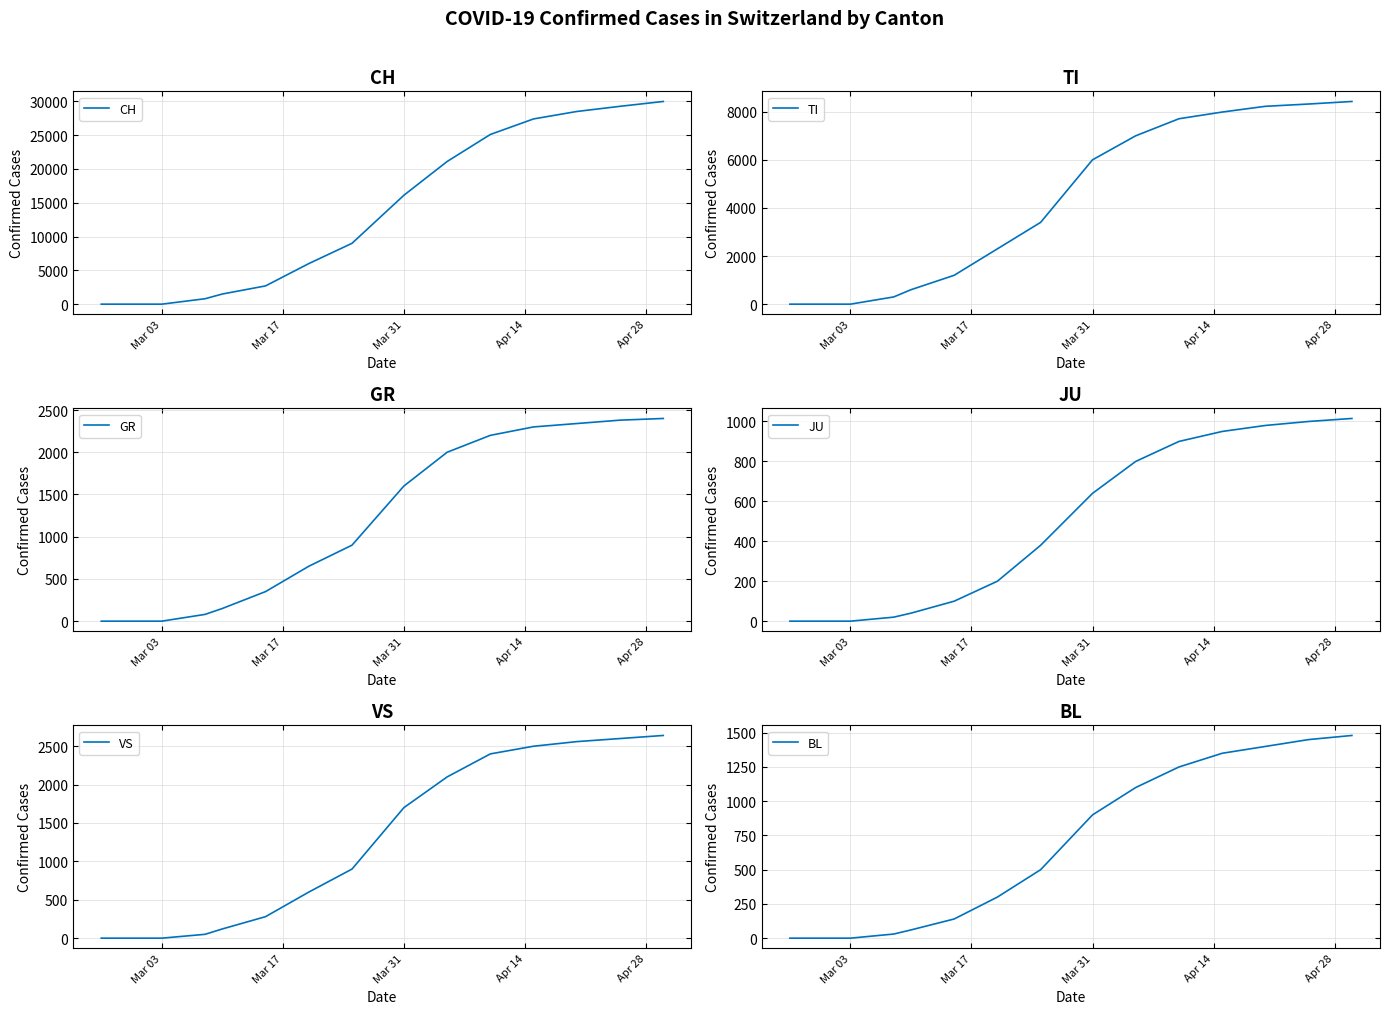

Is this an area chart (filled region under the line)?

No